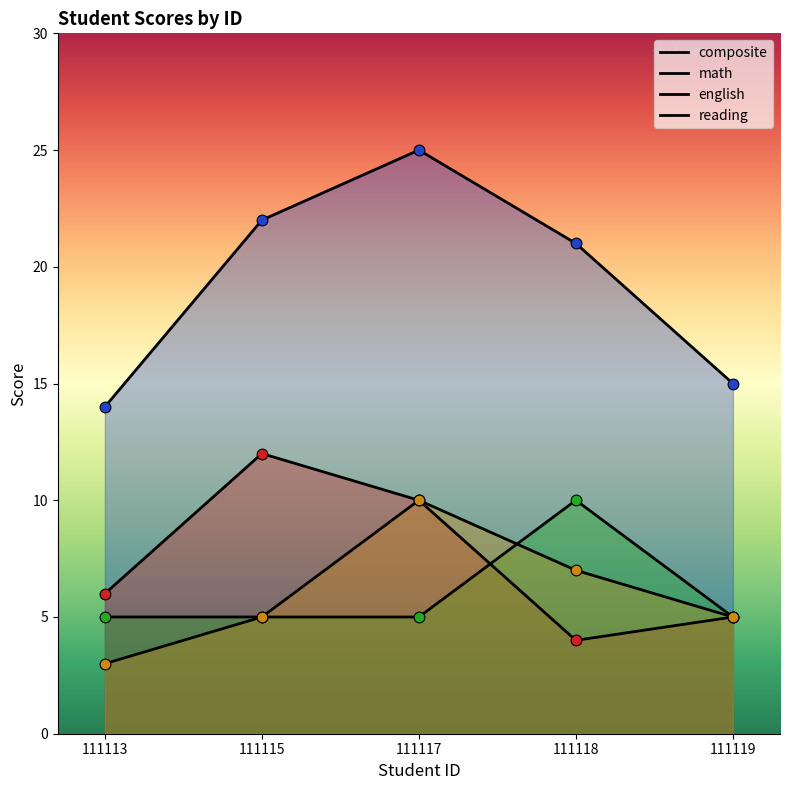

Which series has the largest Y range (max minus min)?

composite